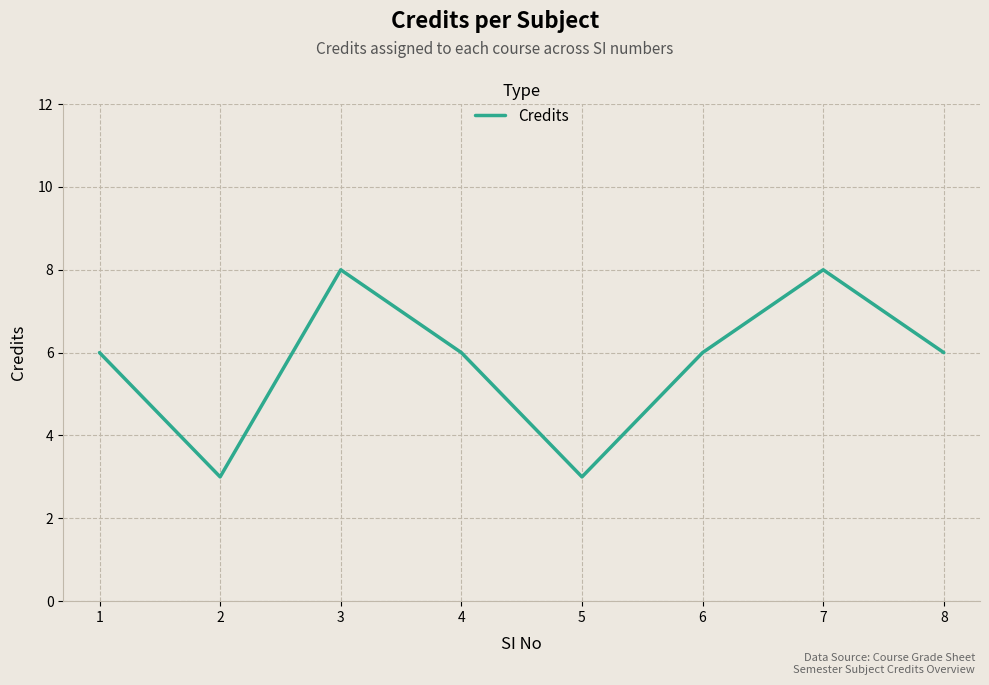

How many interior local valleys (lower than both neighbors) does the data have?

2